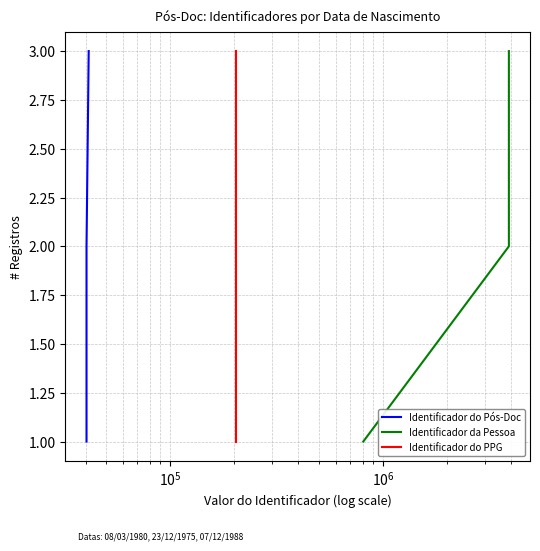

How many data points does each series have?

3